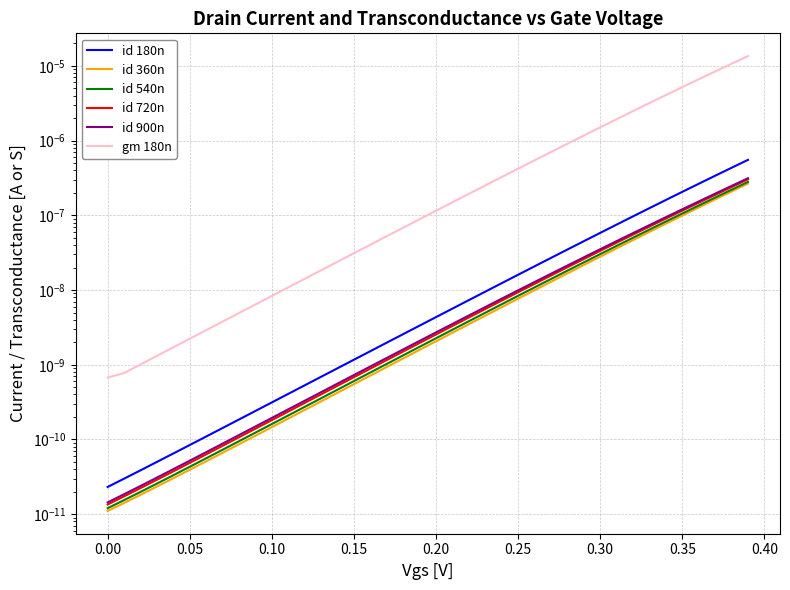

Which series has the largest range (max minus min)?

gm 180n